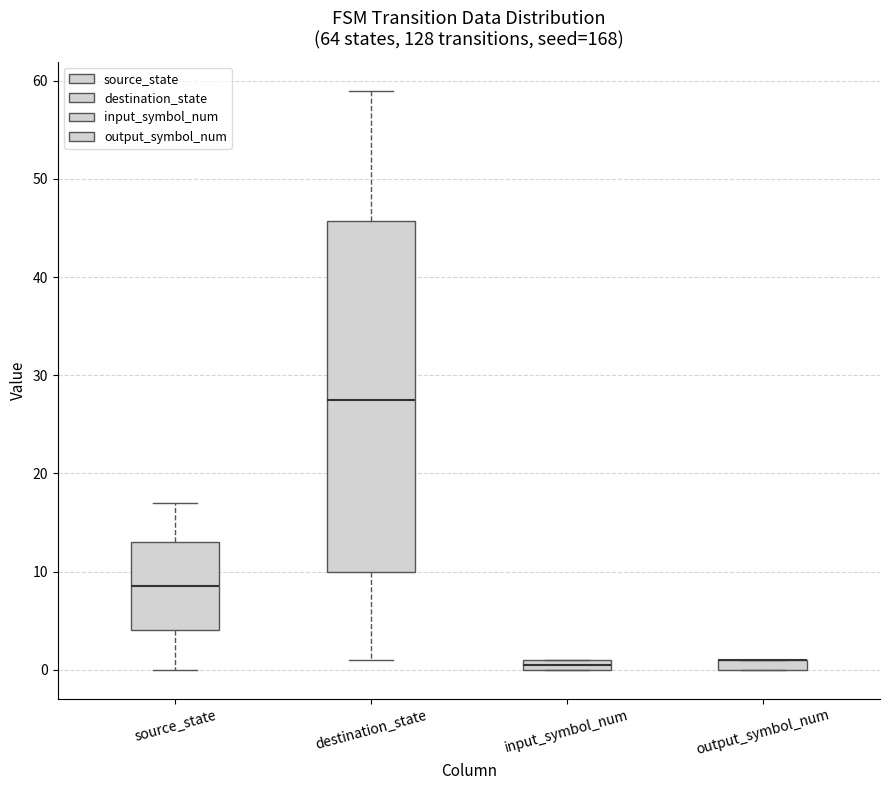

Where is the lower edge of the box for input_symbol_num on the y-axis? The values are not printed on the chart, so give them approximately, as read against the axis.

0